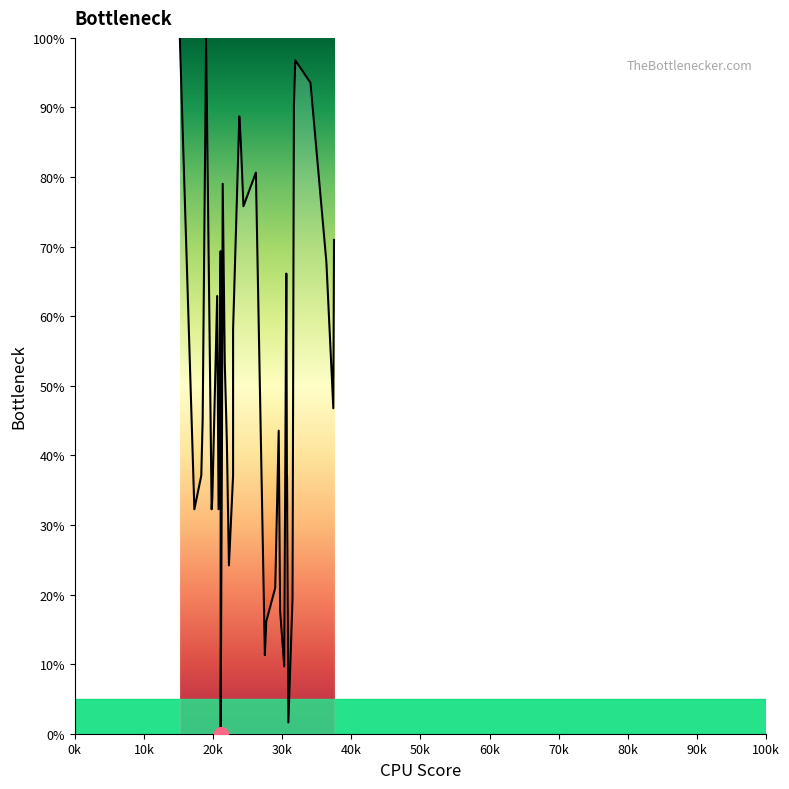

How many values are above zero?

39